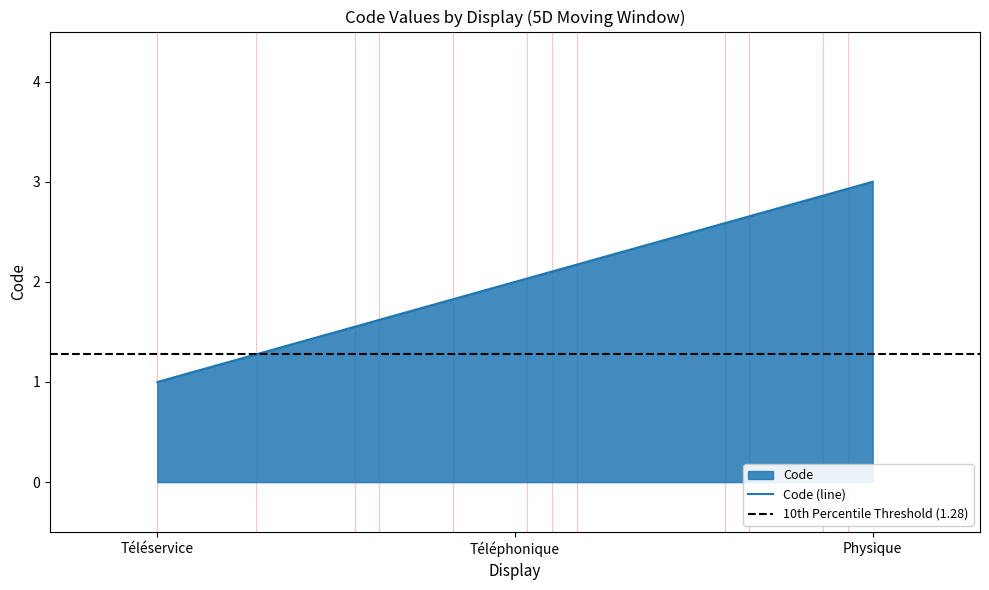

What is the maximum value shown in the chart?

3